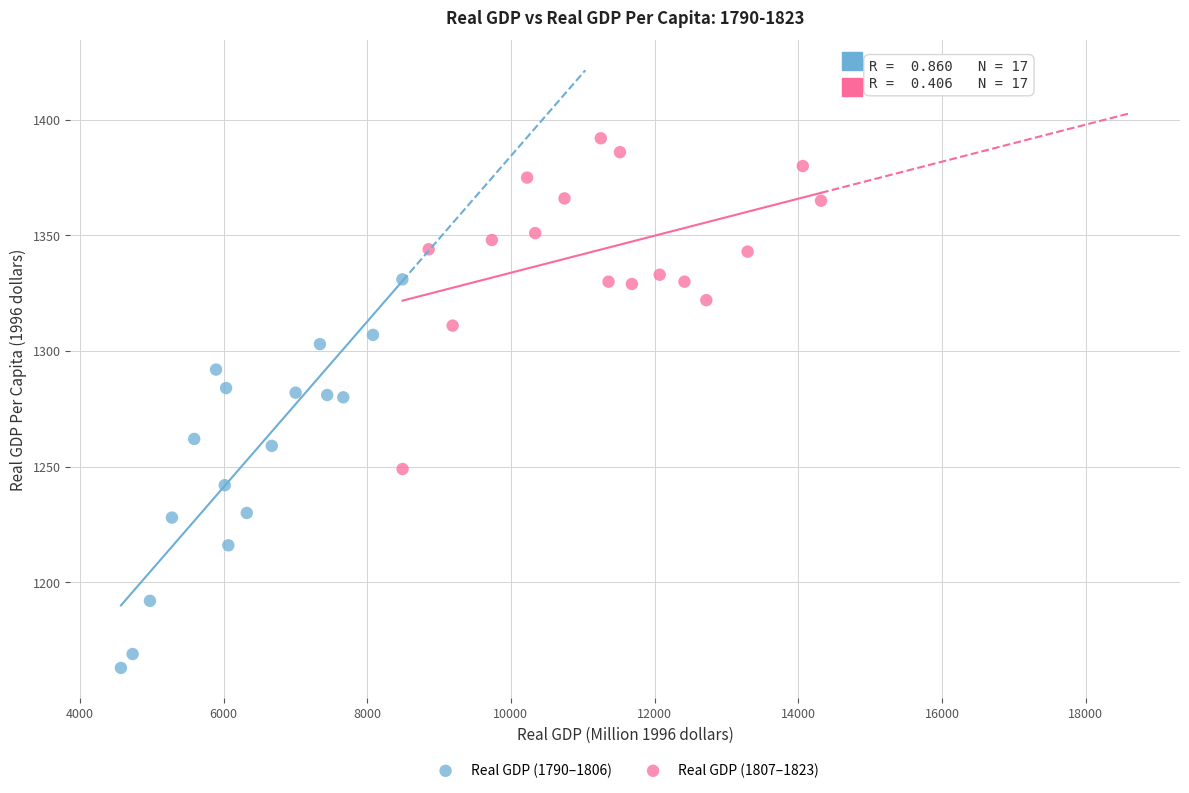

Which series reaches the minimum Y coordinate?

Real GDP (1790–1806)